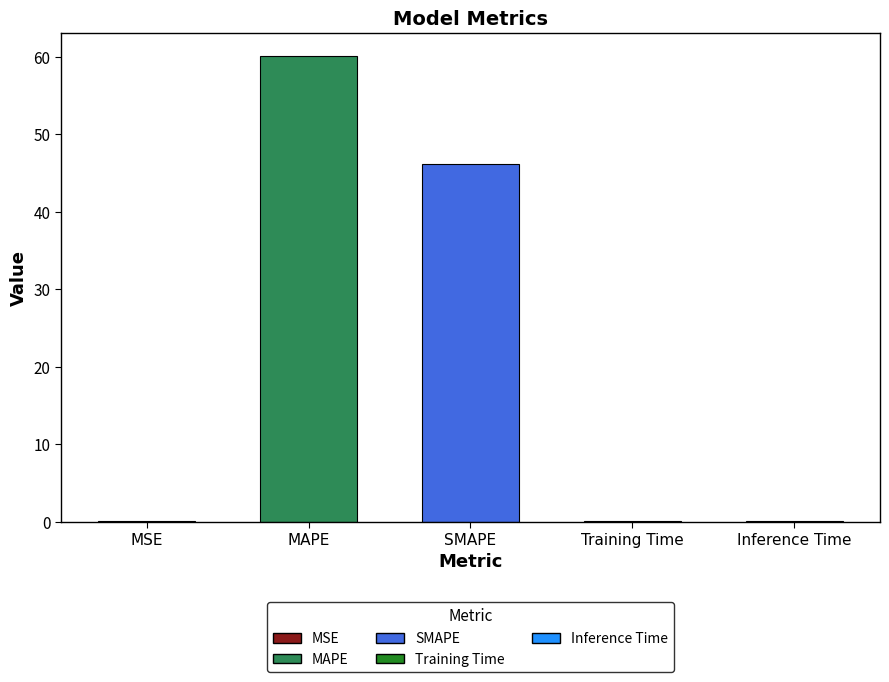

What is the maximum value shown in the chart?

60.1